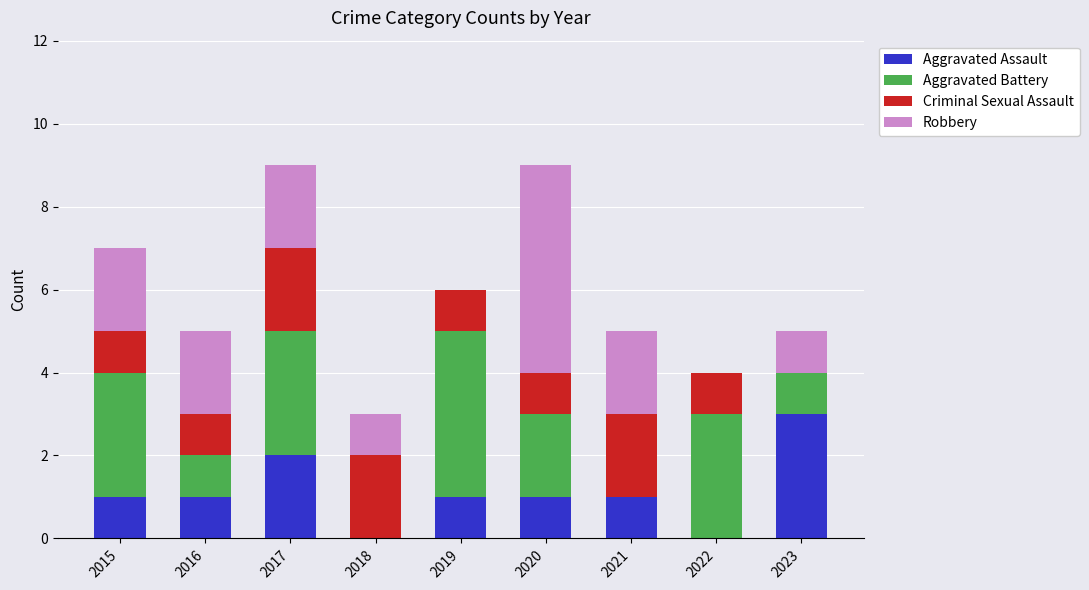

What is the total value across all series at 2023?

5